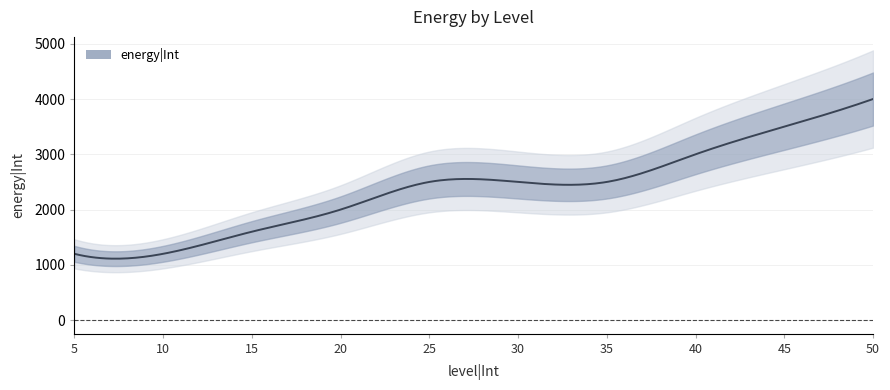

What is the difference between the maximum and minimum values?

2800